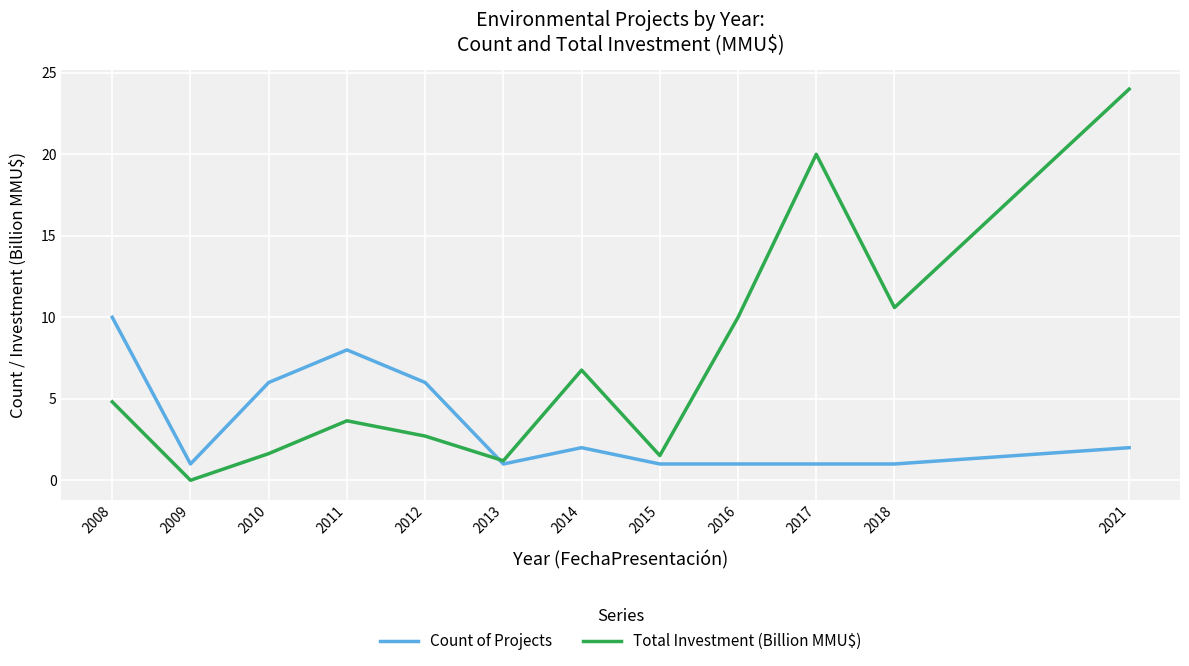

How many times do Total Investment (Billion MMU$) and Count of Projects cross each other?

1